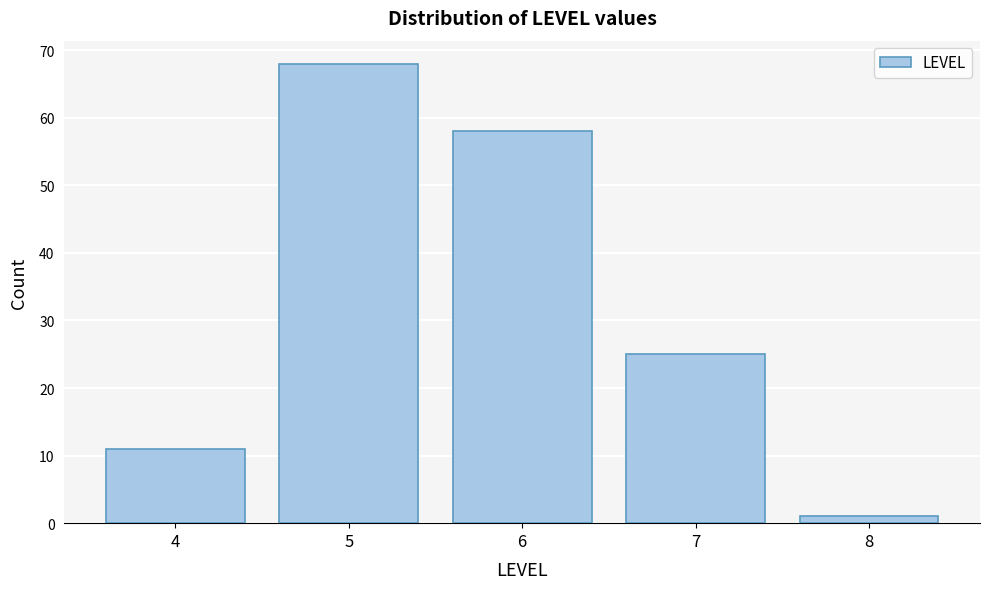

Reading left to right, list all the values displayed in this chart.

11	68	58	25	1